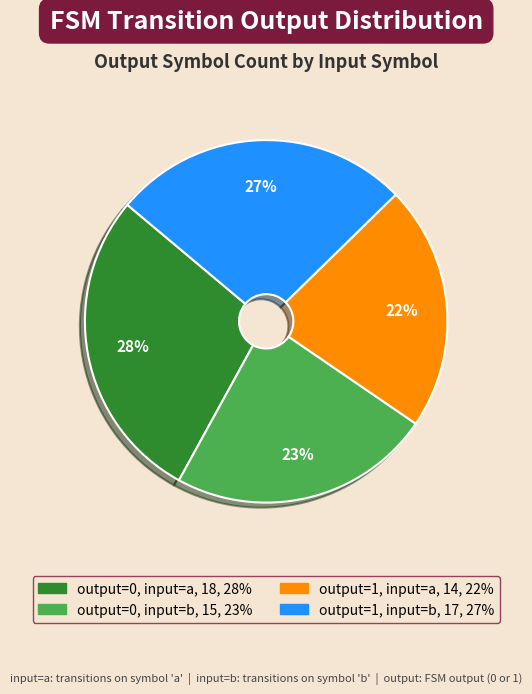

Approximately how many times larger is the value at output=0, input=b compared to output=1, input=b?

0.9